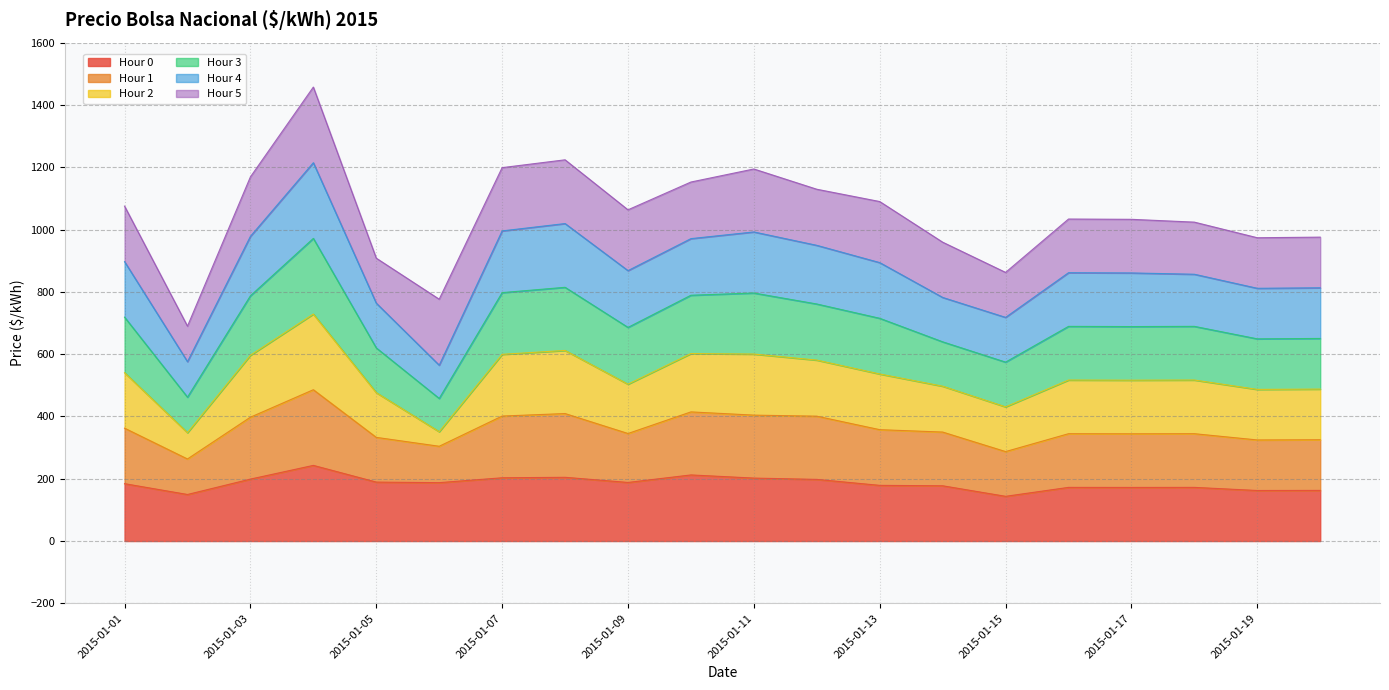

What is the lowest value of the Hour 0 series?

143.6